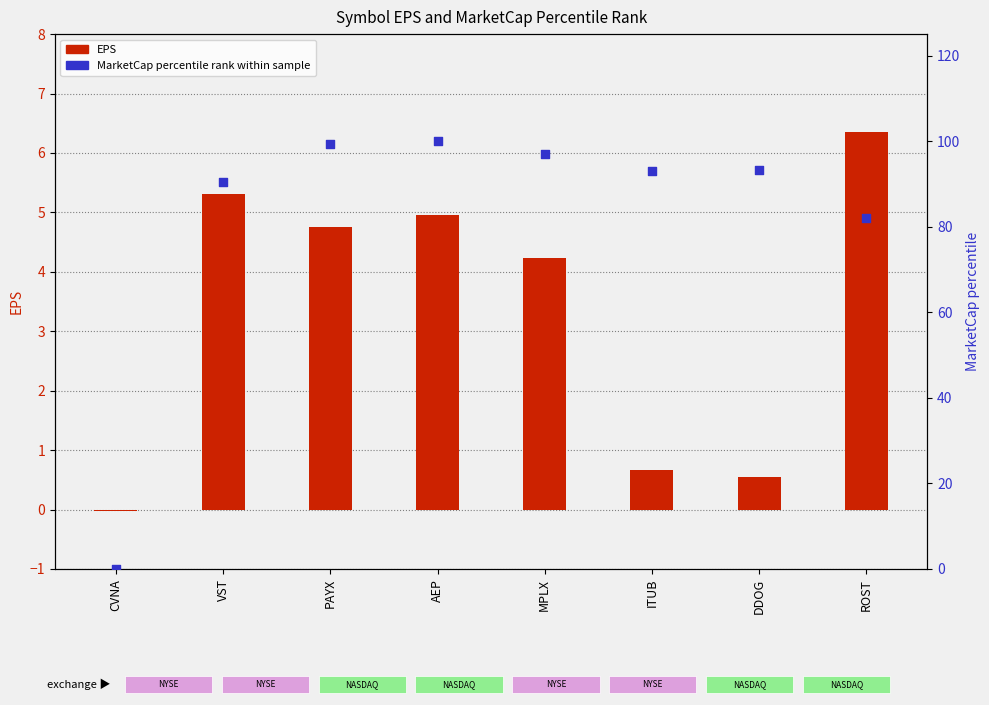

At how many categories does at least one series exceed 80?

7